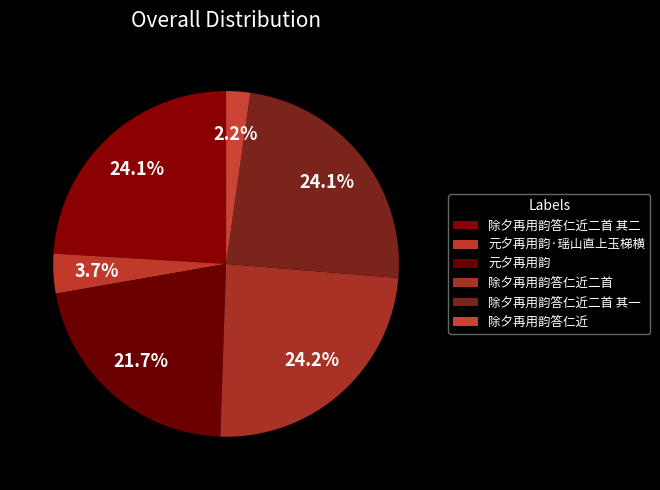

To the nearest percent, what is the average slice percentage?

17%